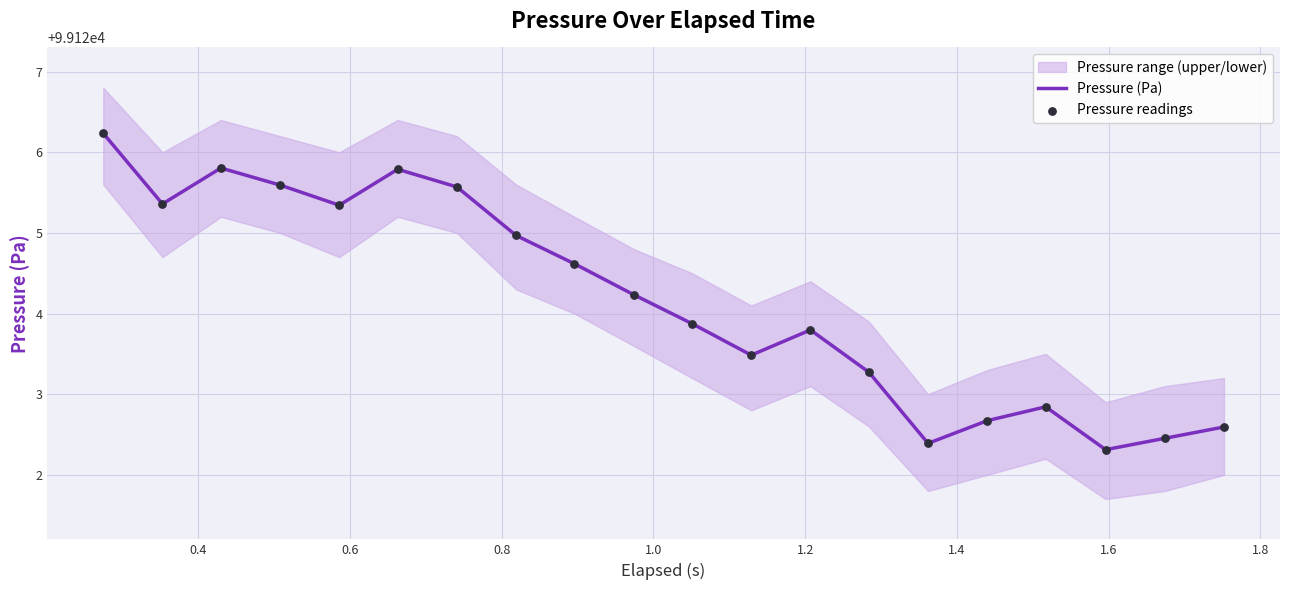

Which series reaches the minimum Y coordinate?

Pressure (Pa)